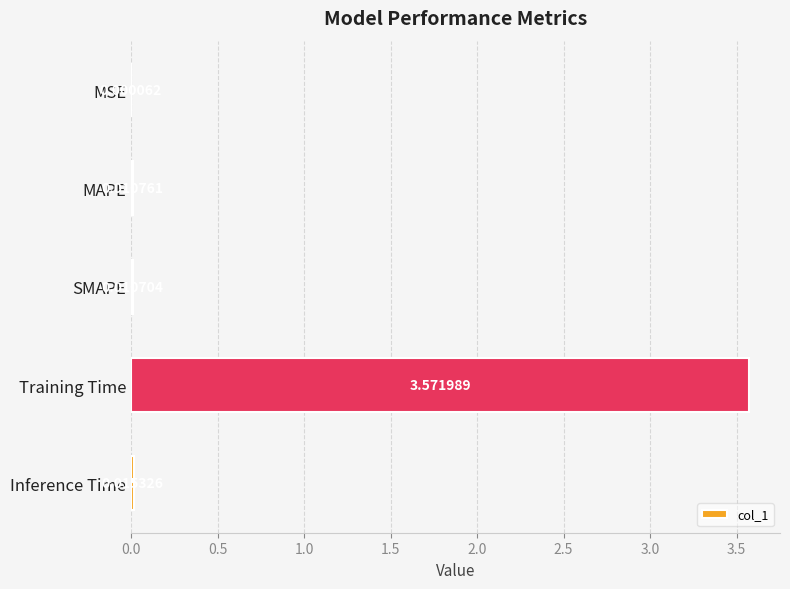

At which label is the value closest to 1?

Inference Time